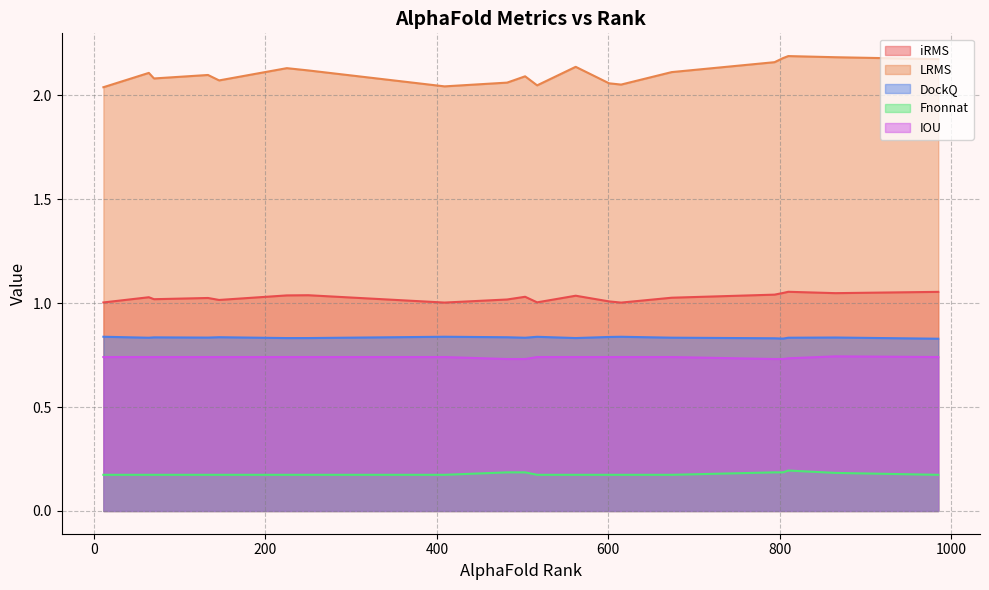

At how many categories does at least one series exceed 1?

20